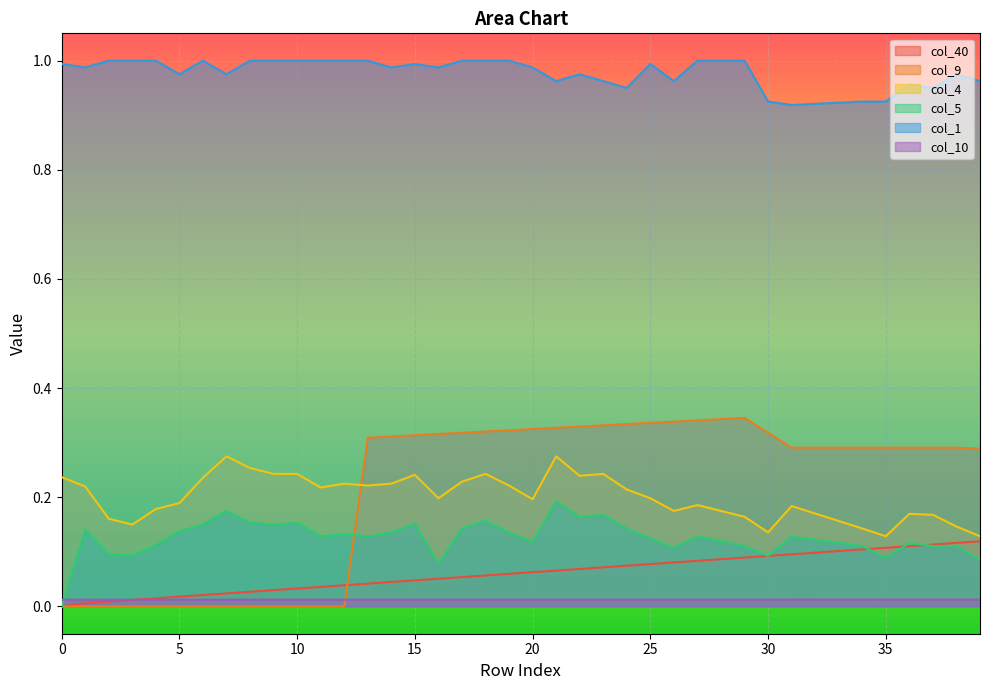

What are all the series names shown in the legend?

col_40, col_9, col_4, col_5, col_1, col_10